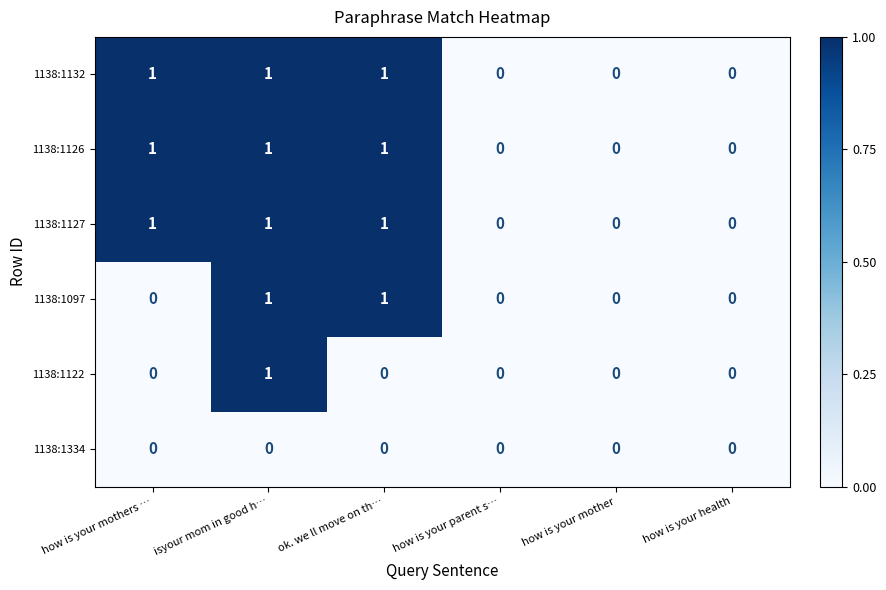

What is the total value across all series at how is your mothers …?

3